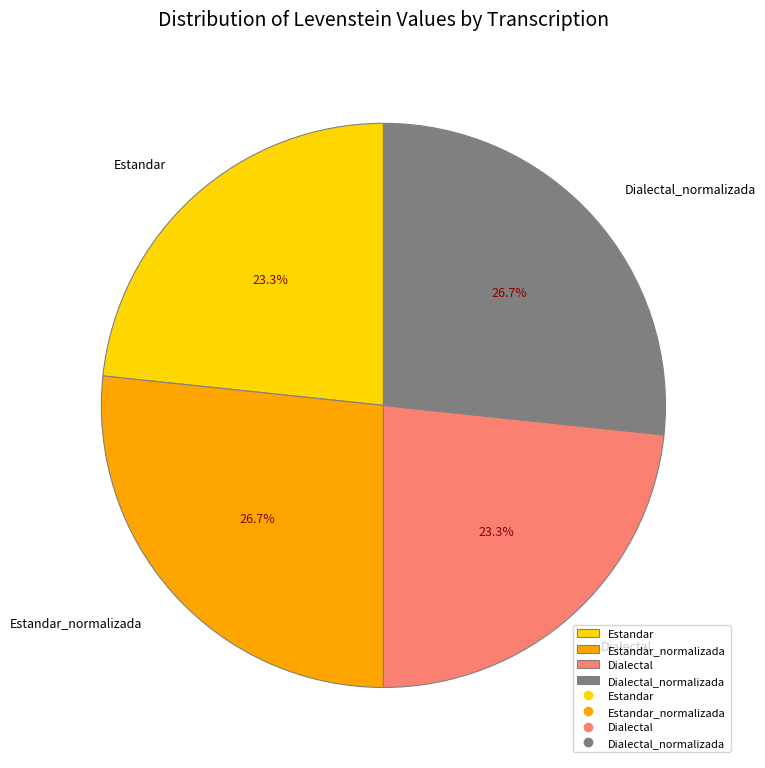

True or false: Dialectal accounts for 23% of the total.

True